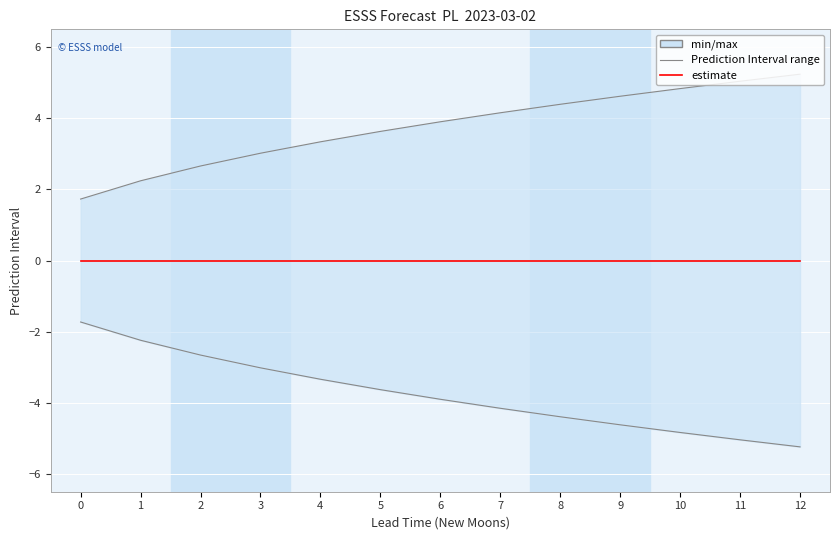

True or false: estimate has more than 1 points higher than both neighbors.

False